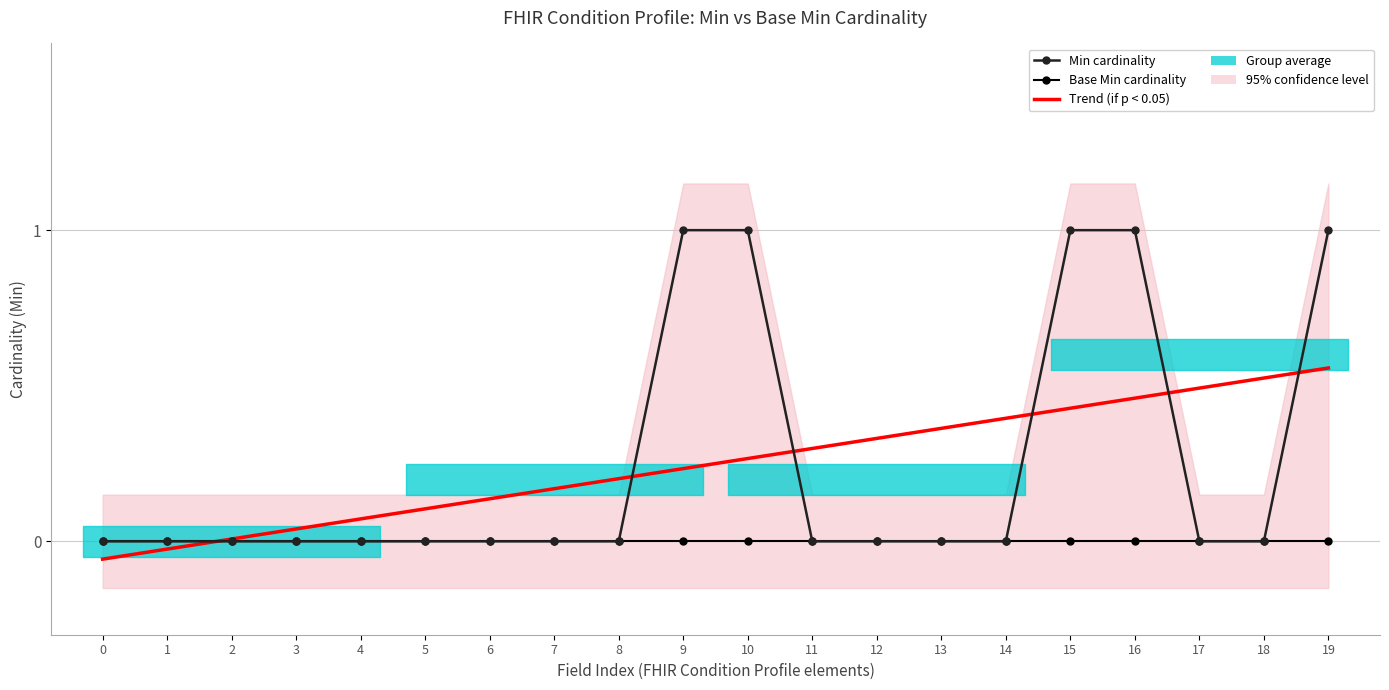

At which category is the sum across all series the highest?

19